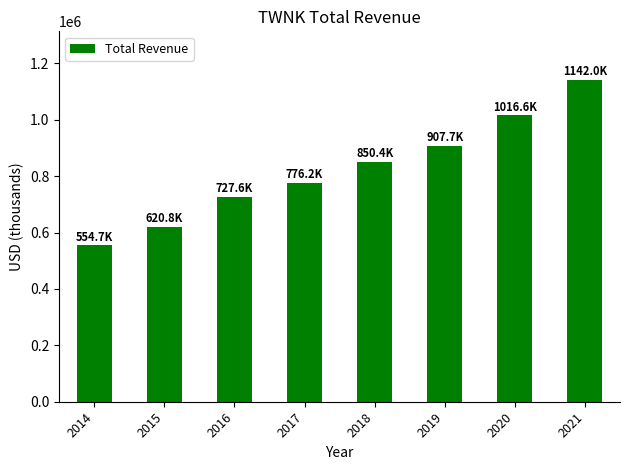

Does the chart contain stacked bars?

No